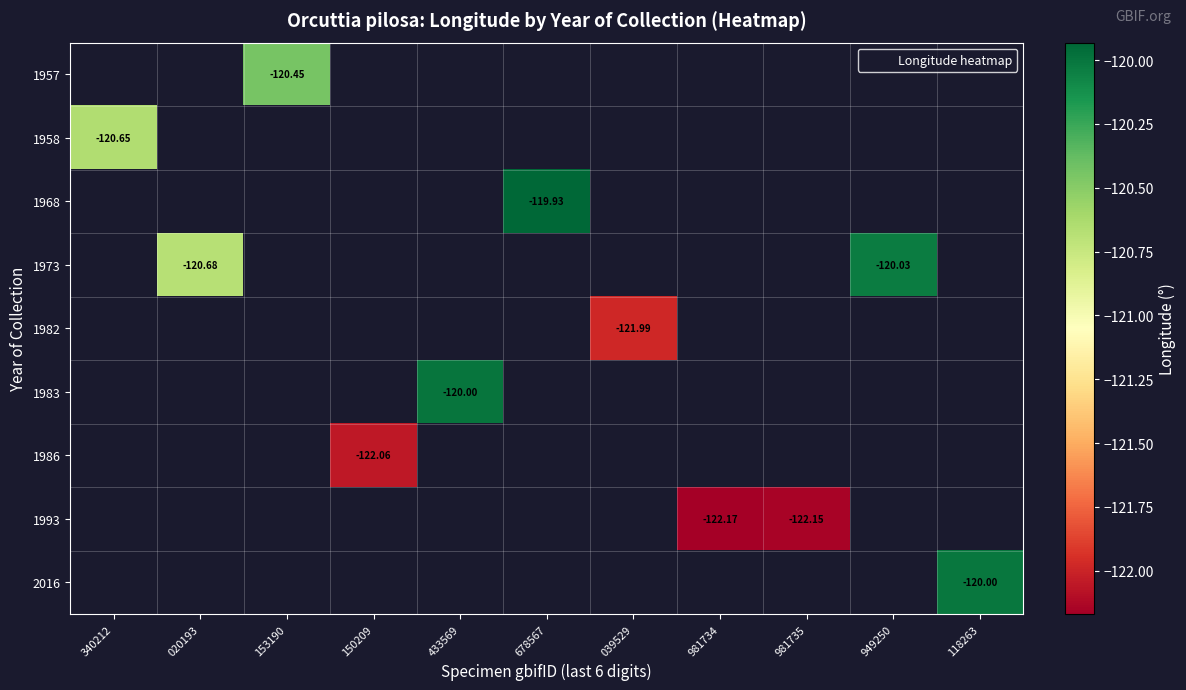

Which label corresponds to the smallest value in the chart?

981734